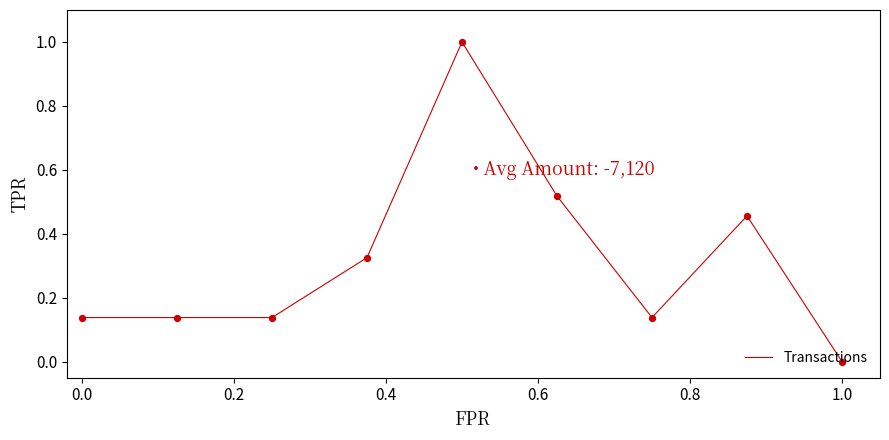

What is the difference between the maximum and minimum values?

1.0